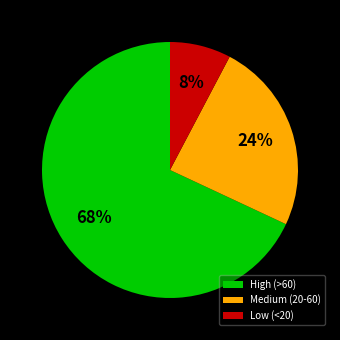

Rank the categories by value from lowest to highest.

Low (<20), Medium (20-60), High (>60)